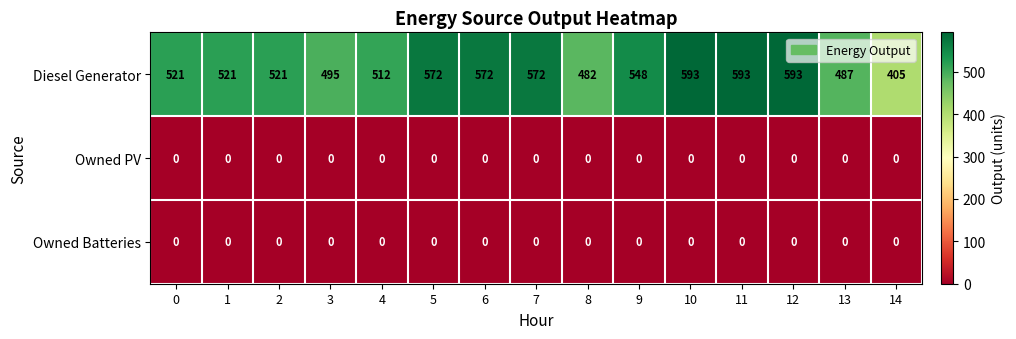

What is the spread (max minus min) of values at 7?

572